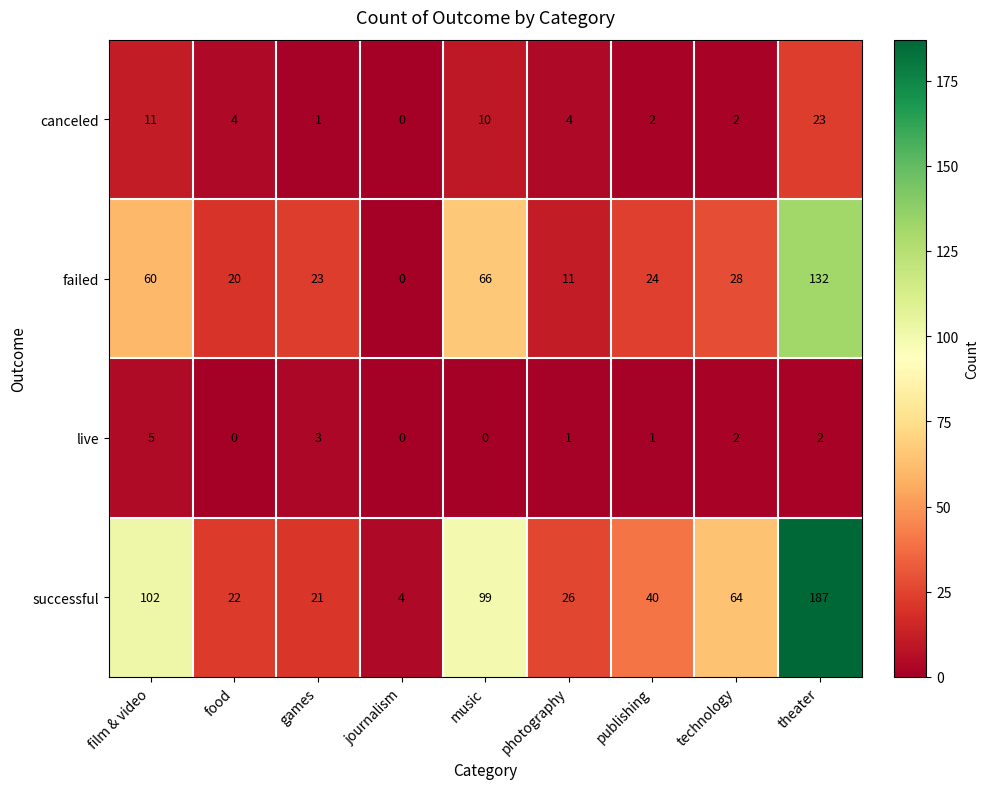

Read the failed value at theater, to the nearest 50.

150